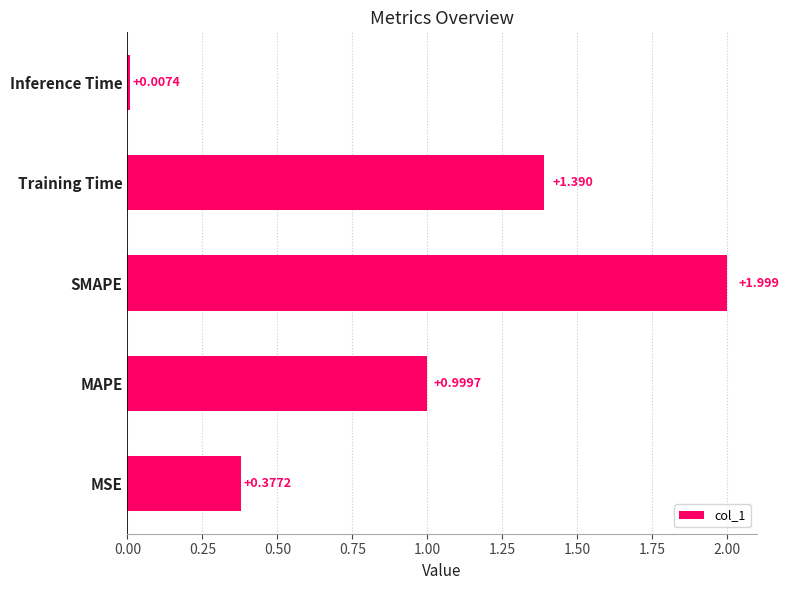

Between Inference Time and MSE, which is larger?

MSE